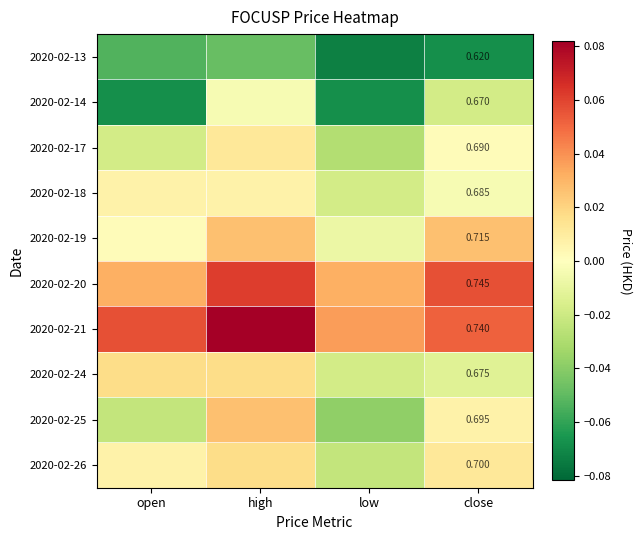

Between high and low, which is larger?

high